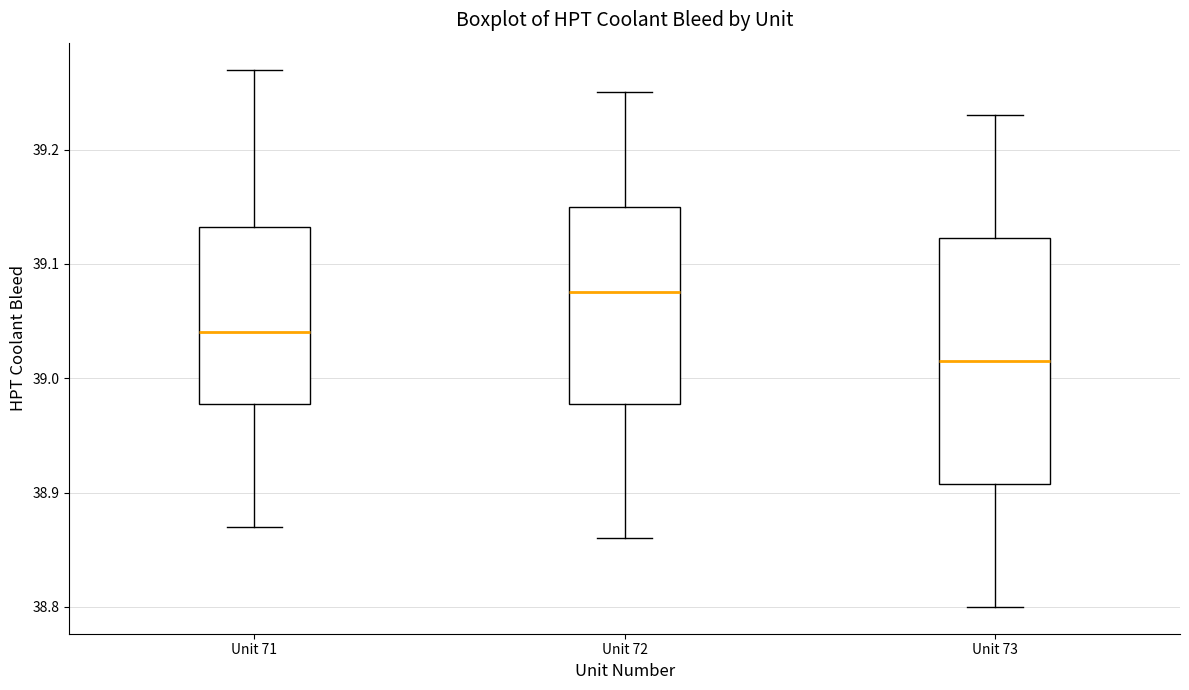

Where is the lower edge of the box for Unit 71 on the y-axis? The values are not printed on the chart, so give them approximately, as read against the axis.

38.98